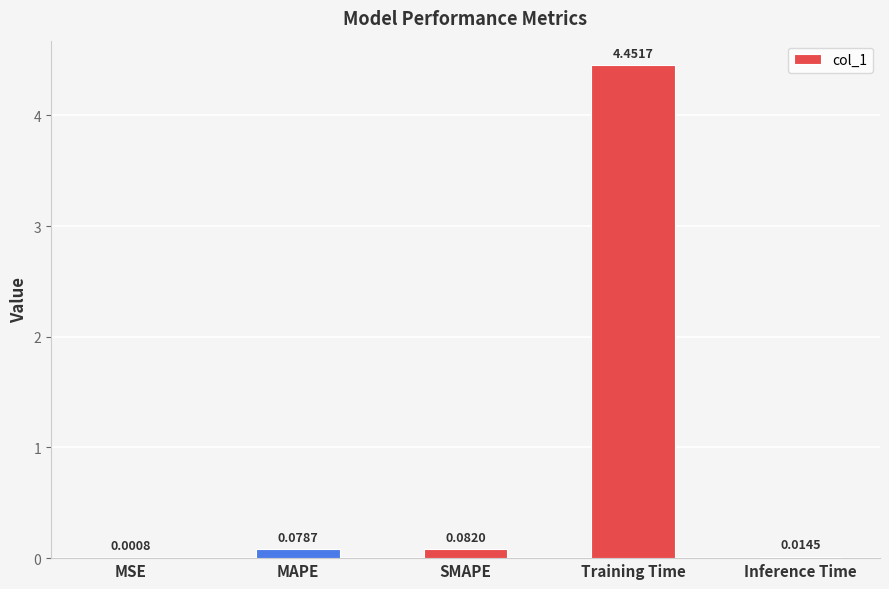

Which has a higher value, MSE or Inference Time?

Inference Time